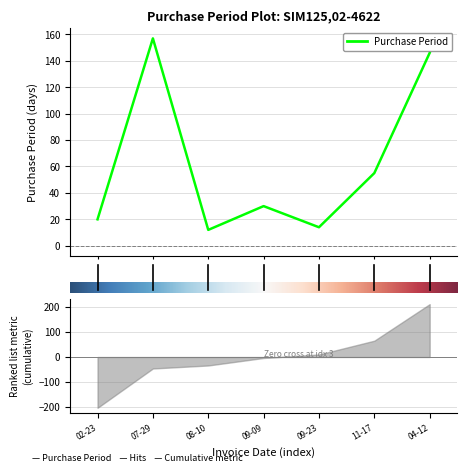

What is the change in value from 07-29 to 08-10?

-145